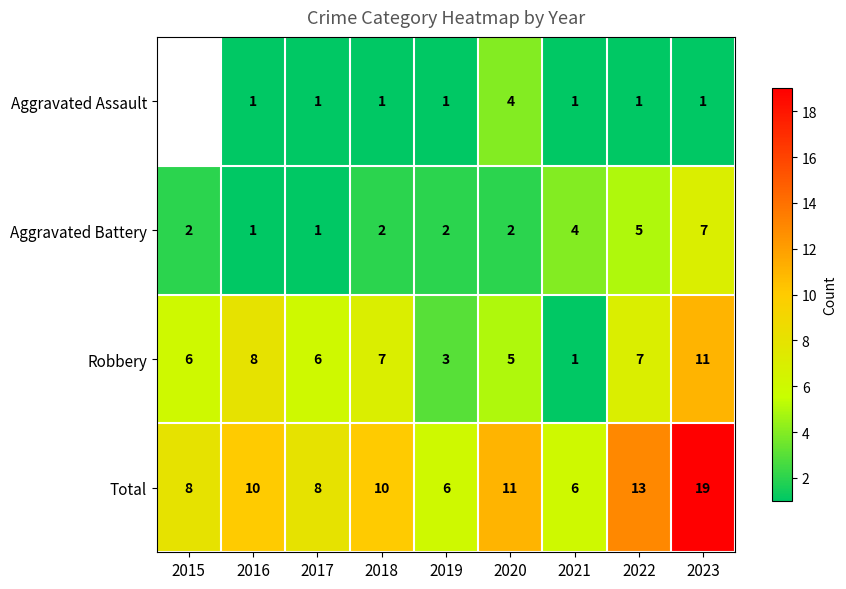

Where is Total nearest to the value 12?

2020